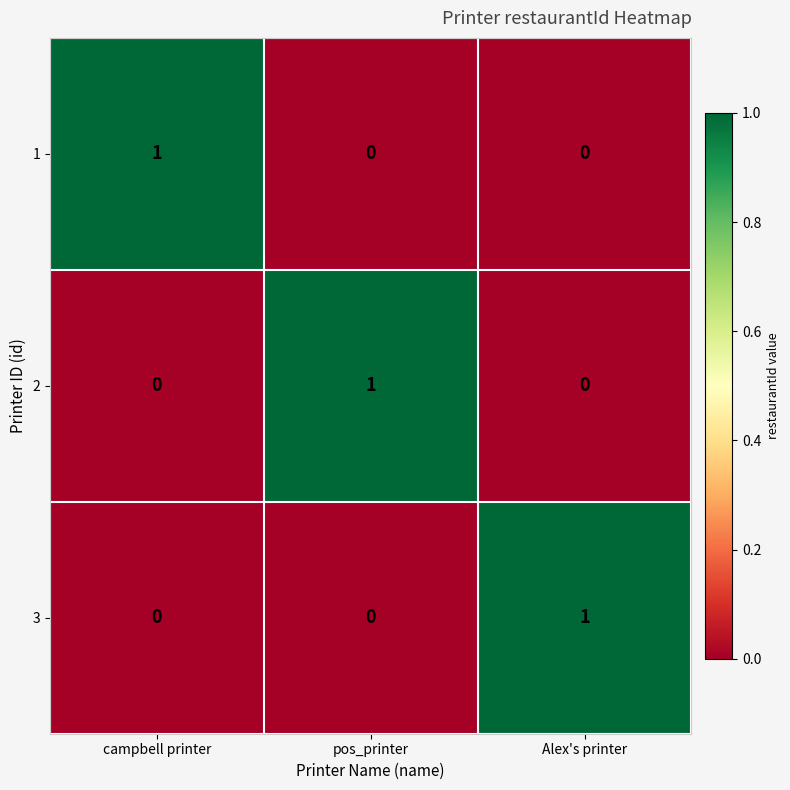

How many data points in 1 are above 0?

1